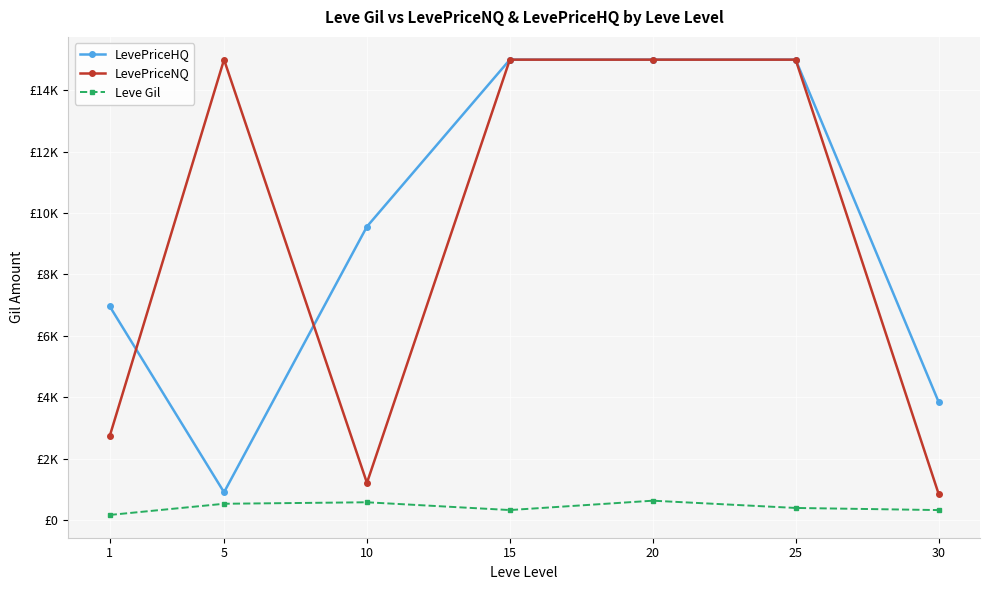

Is this an area chart (filled region under the line)?

No